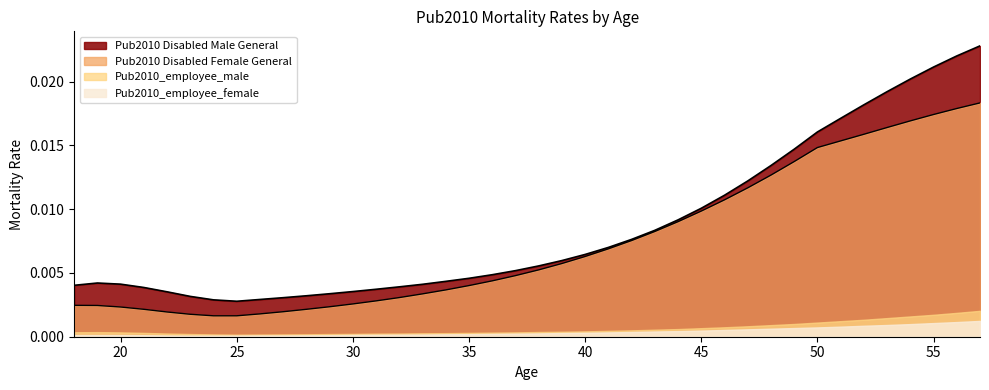

At which category does the chart reach its peak across all series?

57